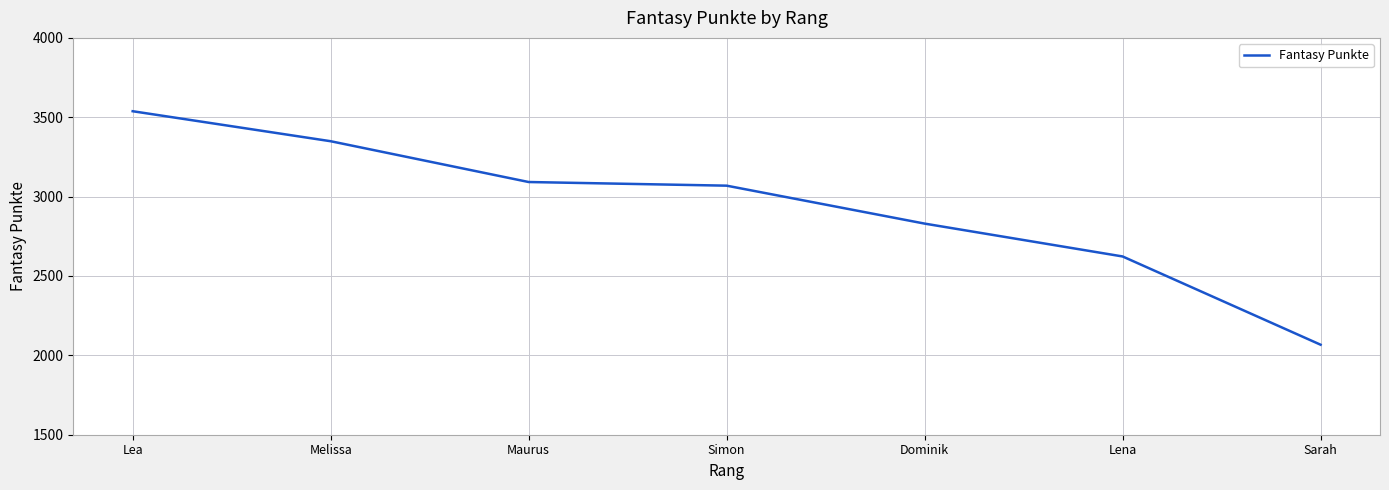

What is the average value?

2938